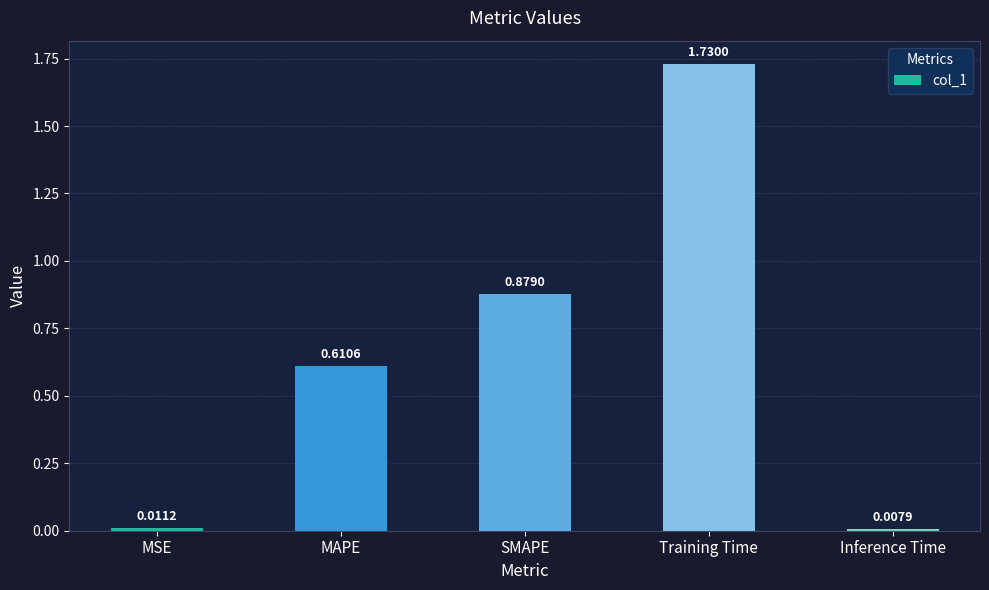

What is the label of the 3rd bar from the right?

SMAPE